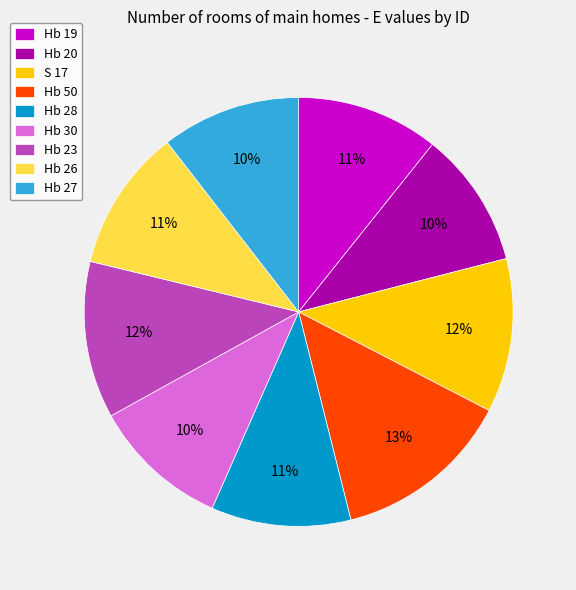

Do Hb 27 and S 17 together represent more than half of the pie?

No